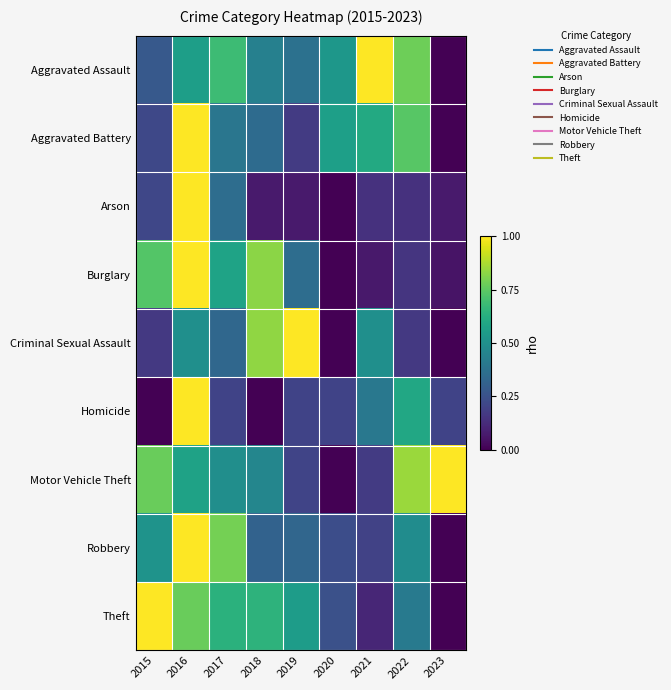

Reading left to right, what are all the values shown in this chart?

Aggravated Assault: 2015=0.3	2016=0.6	2017=0.7	2018=0.4	2019=0.4	2020=0.5	2021=1.0	2022=0.8	2023=0.0
Aggravated Battery: 2015=0.2	2016=1.0	2017=0.4	2018=0.3	2019=0.2	2020=0.6	2021=0.6	2022=0.7	2023=0.0
Arson: 2015=0.2	2016=1.0	2017=0.4	2018=0.1	2019=0.1	2020=0.0	2021=0.1	2022=0.1	2023=0.1
Burglary: 2015=0.7	2016=1.0	2017=0.6	2018=0.8	2019=0.4	2020=0.0	2021=0.1	2022=0.2	2023=0.1
Criminal Sexual Assault: 2015=0.2	2016=0.5	2017=0.3	2018=0.8	2019=1.0	2020=0.0	2021=0.5	2022=0.2	2023=0.0
Homicide: 2015=0.0	2016=1.0	2017=0.2	2018=0.0	2019=0.2	2020=0.2	2021=0.4	2022=0.6	2023=0.2
Motor Vehicle Theft: 2015=0.8	2016=0.6	2017=0.5	2018=0.5	2019=0.2	2020=0.0	2021=0.2	2022=0.9	2023=1.0
Robbery: 2015=0.5	2016=1.0	2017=0.8	2018=0.3	2019=0.3	2020=0.2	2021=0.2	2022=0.5	2023=0.0
Theft: 2015=1.0	2016=0.8	2017=0.6	2018=0.6	2019=0.6	2020=0.2	2021=0.1	2022=0.4	2023=0.0